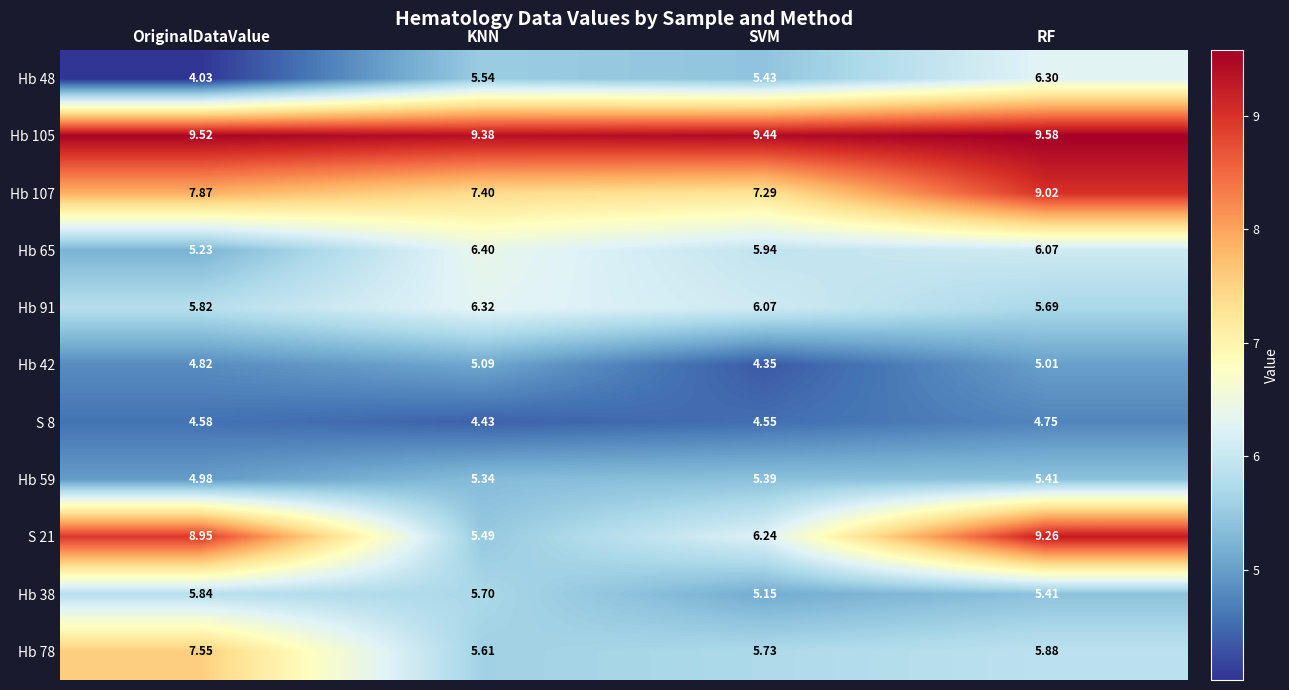

Which category has the lowest value in the Hb 38 series?

SVM